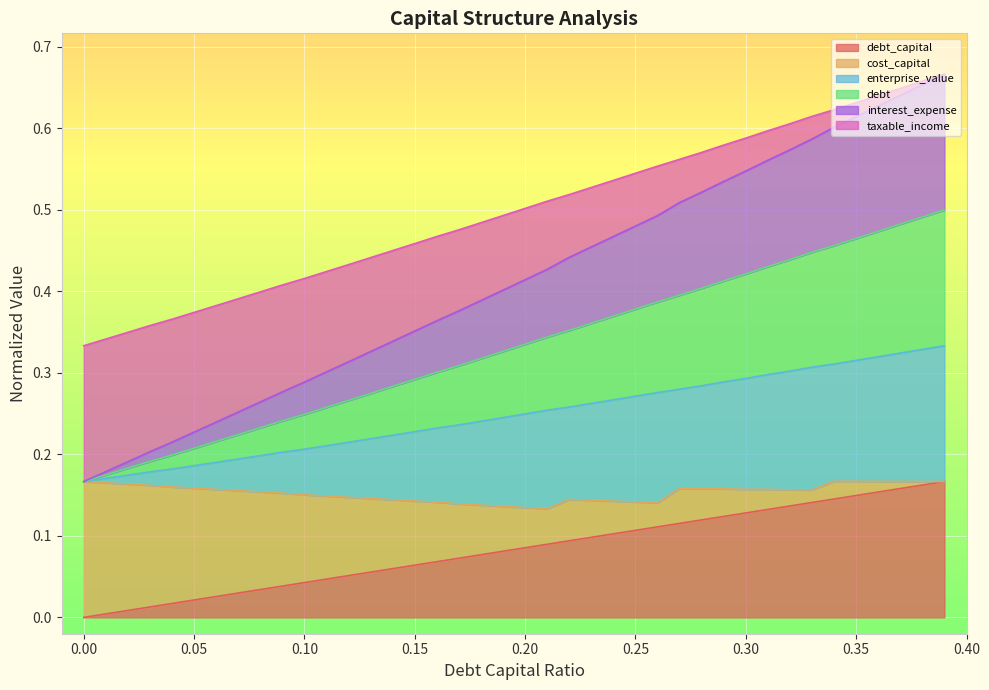

The debt series shows 0.8 at 0.25. True or false?

False